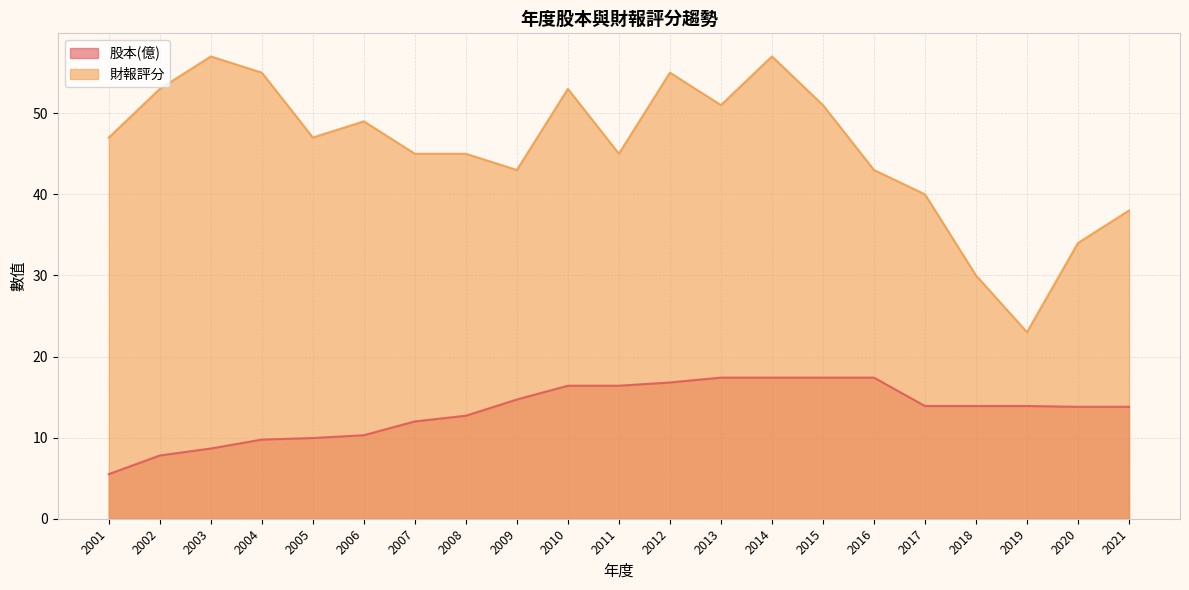

What is the lowest value of the 財報評分 series?

23.0